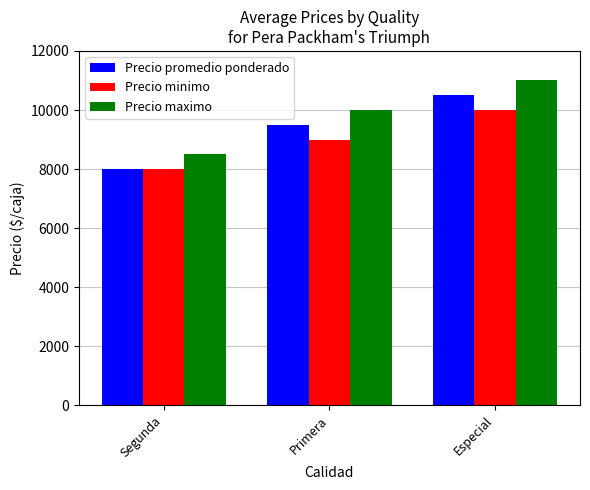

What is the difference between the Precio promedio ponderado values at Segunda and Primera?

1500